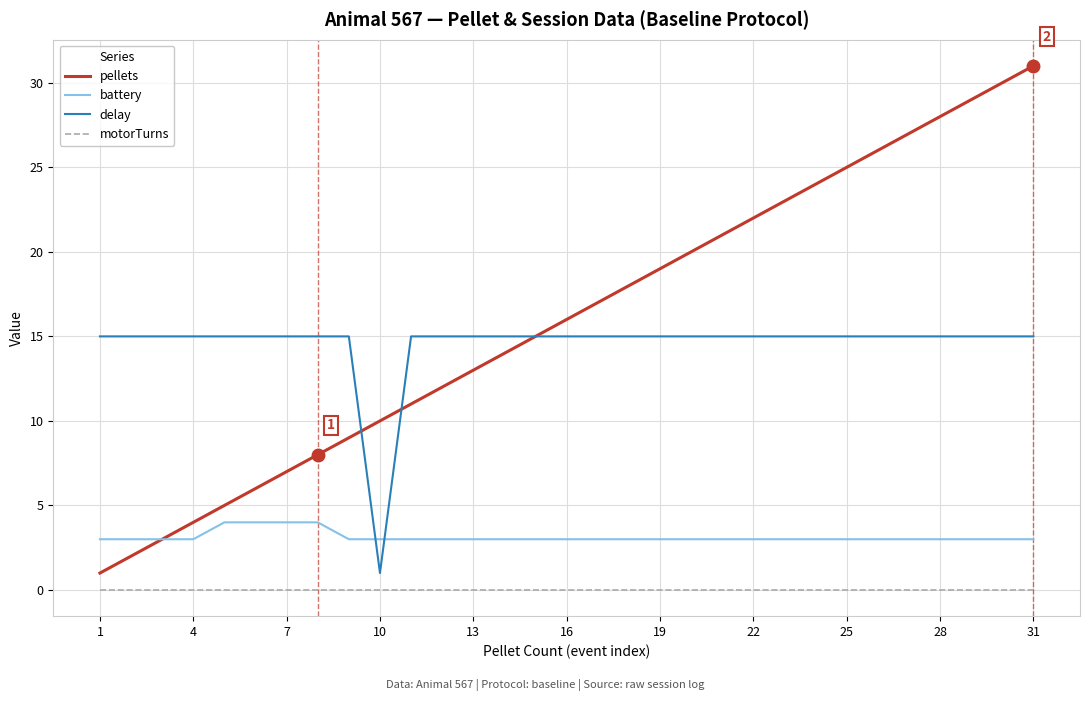

Which series has the largest total across all categories?

pellets